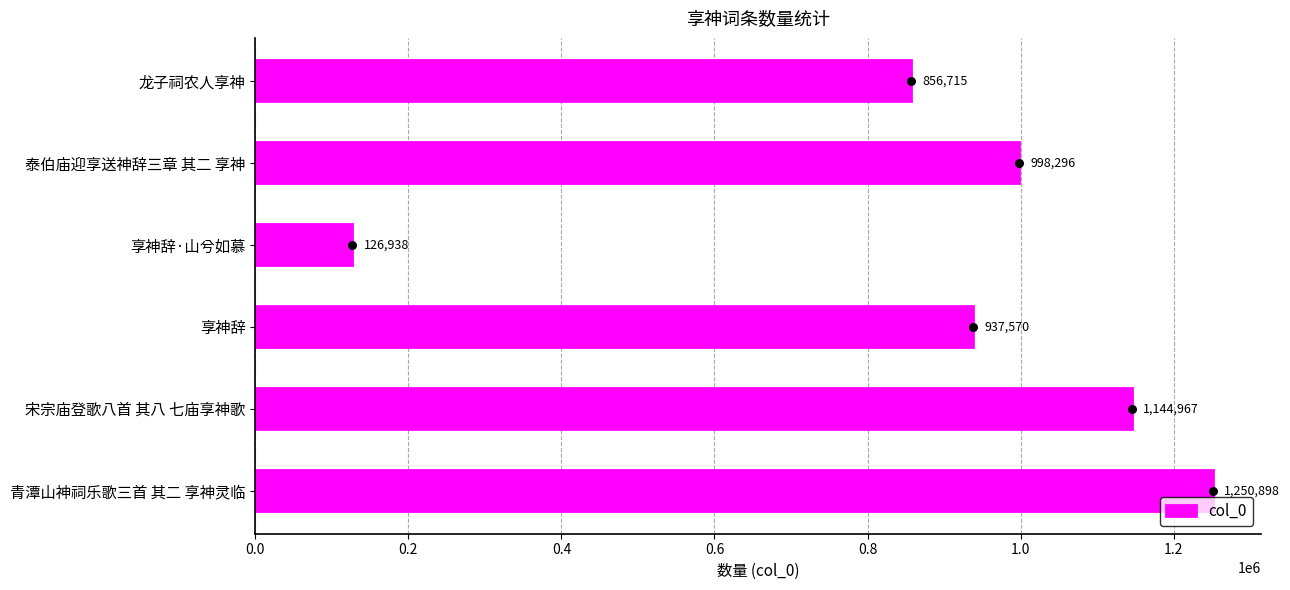

At which label does col_0 reach its minimum?

享神辞·山兮如慕